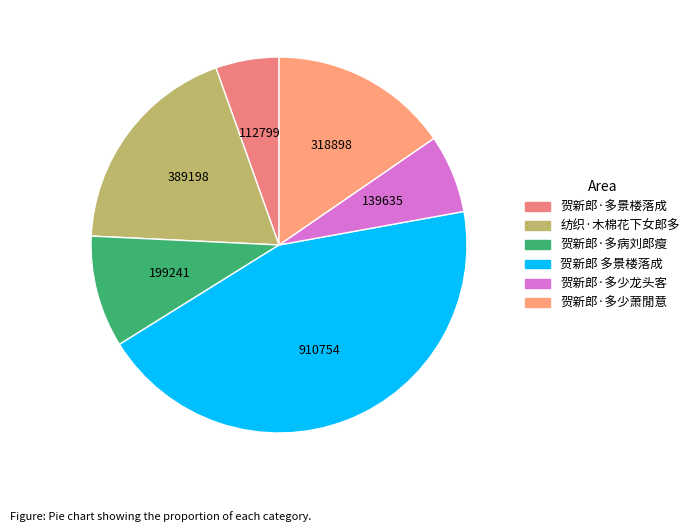

How many segments does this pie chart have?

6